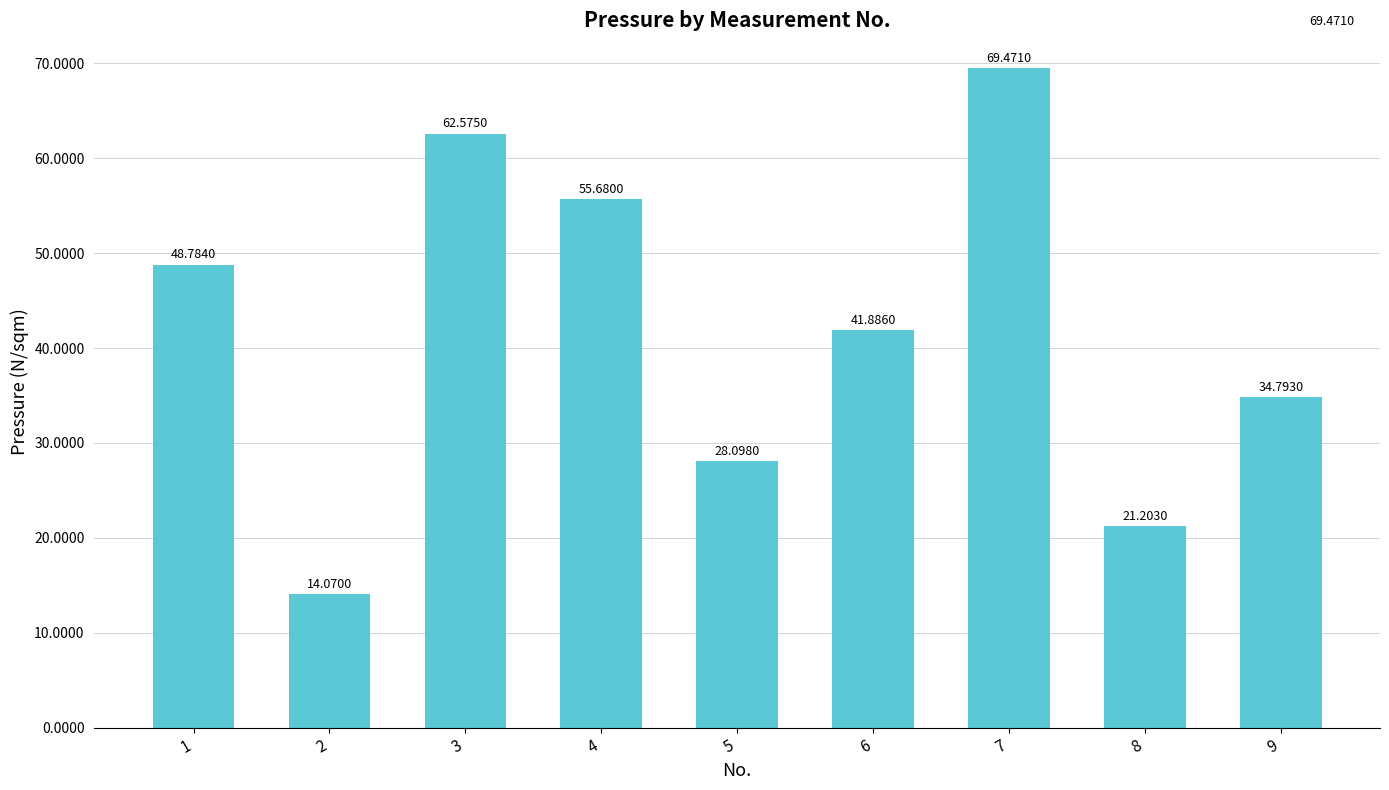

Count the values in the range 28098000 to 55680000.

5